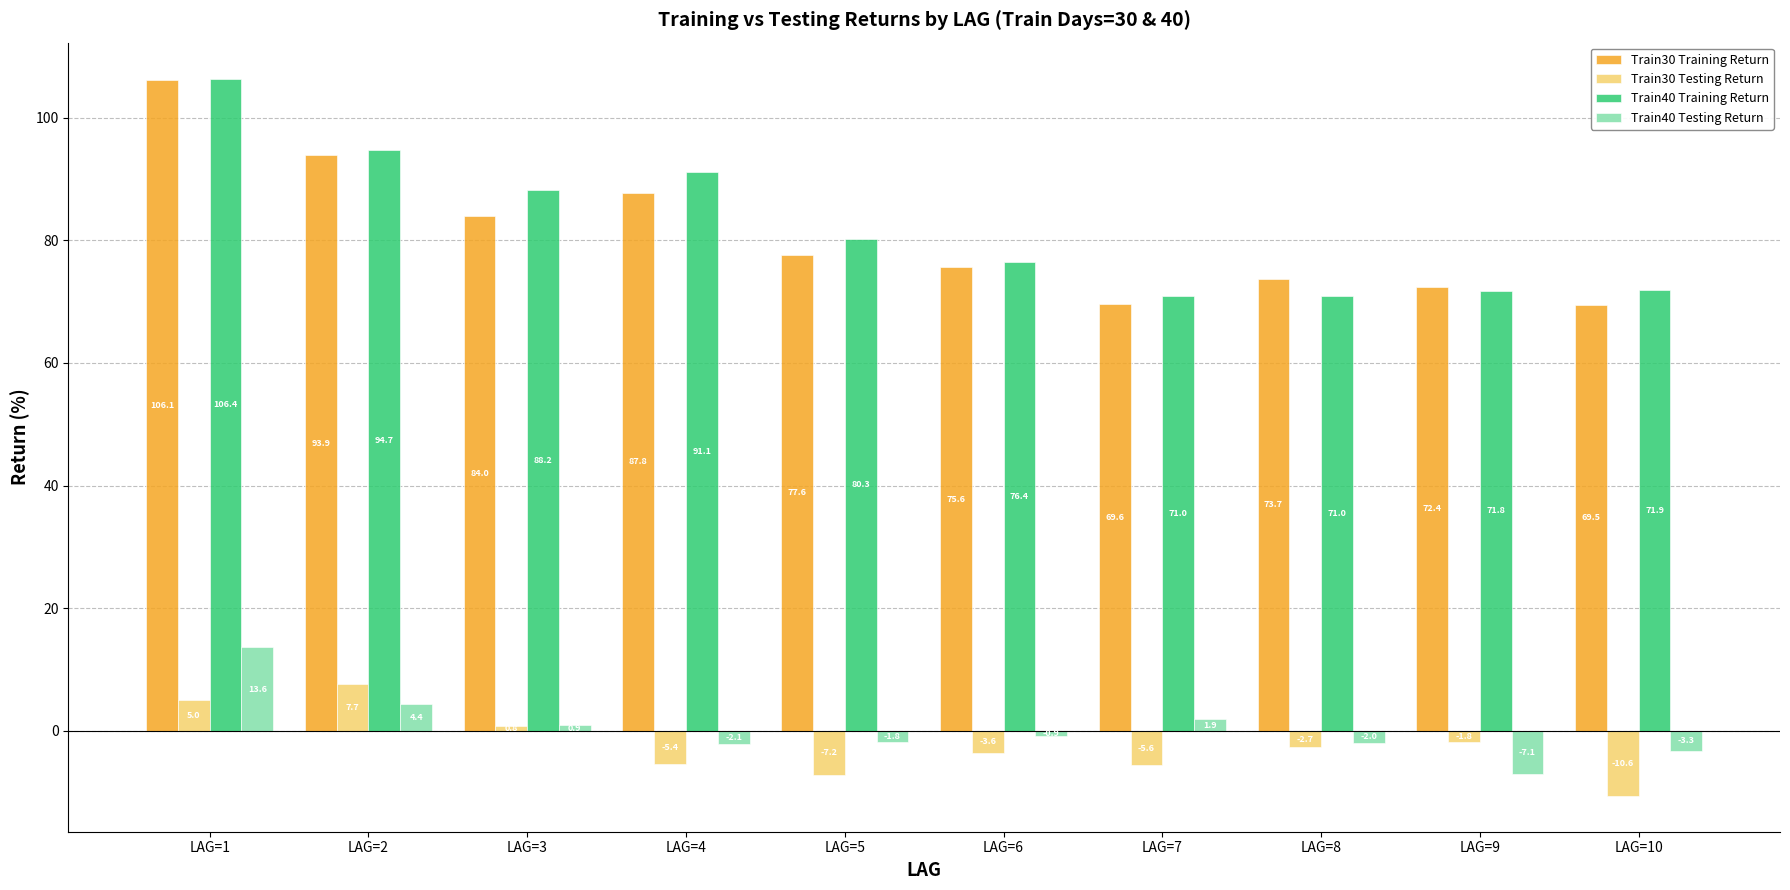

The Train30 Testing Return series shows 5.0 at LAG=1. True or false?

True